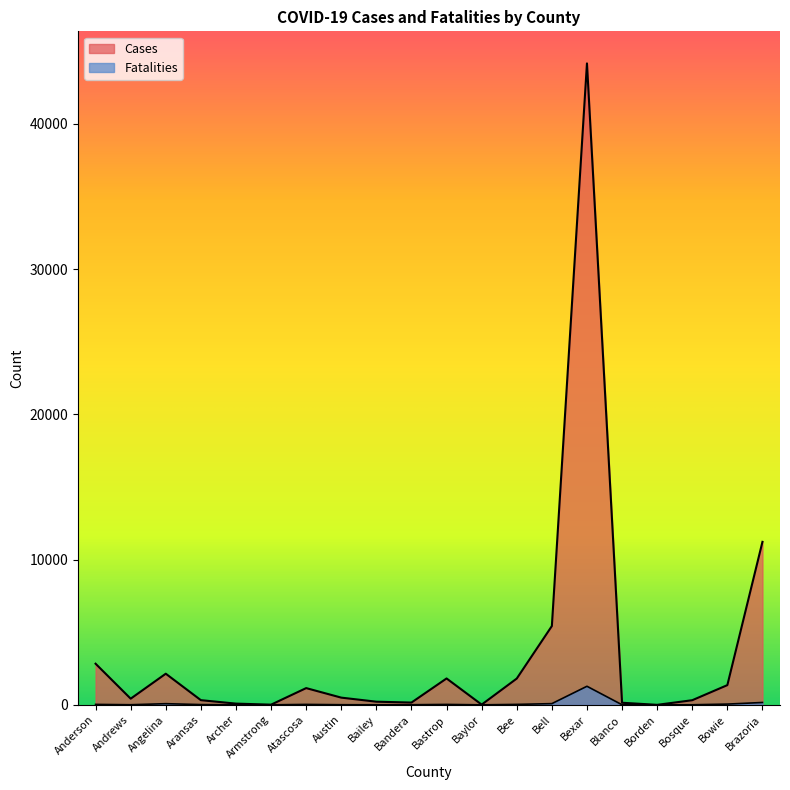

What is the difference between the second highest and minimum values in the Cases series?

11221